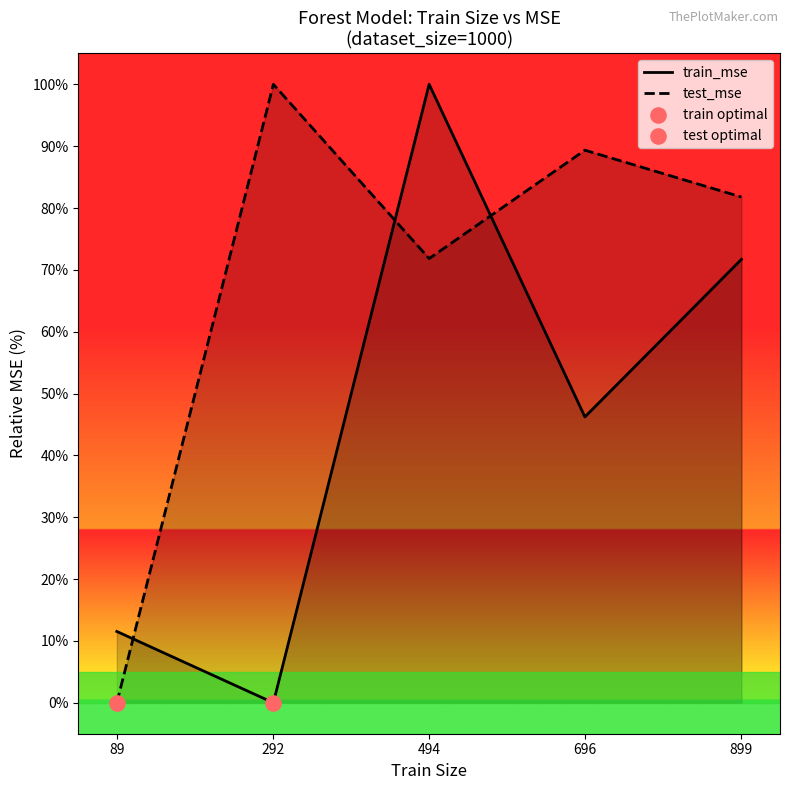

At which category is the sum across all series the highest?

494